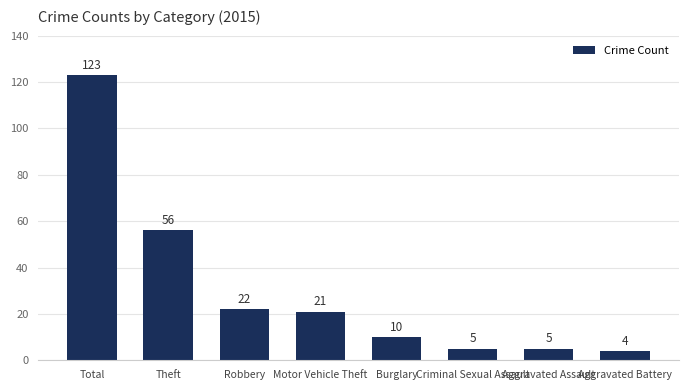

Where is the data nearest to the value 63?

Theft